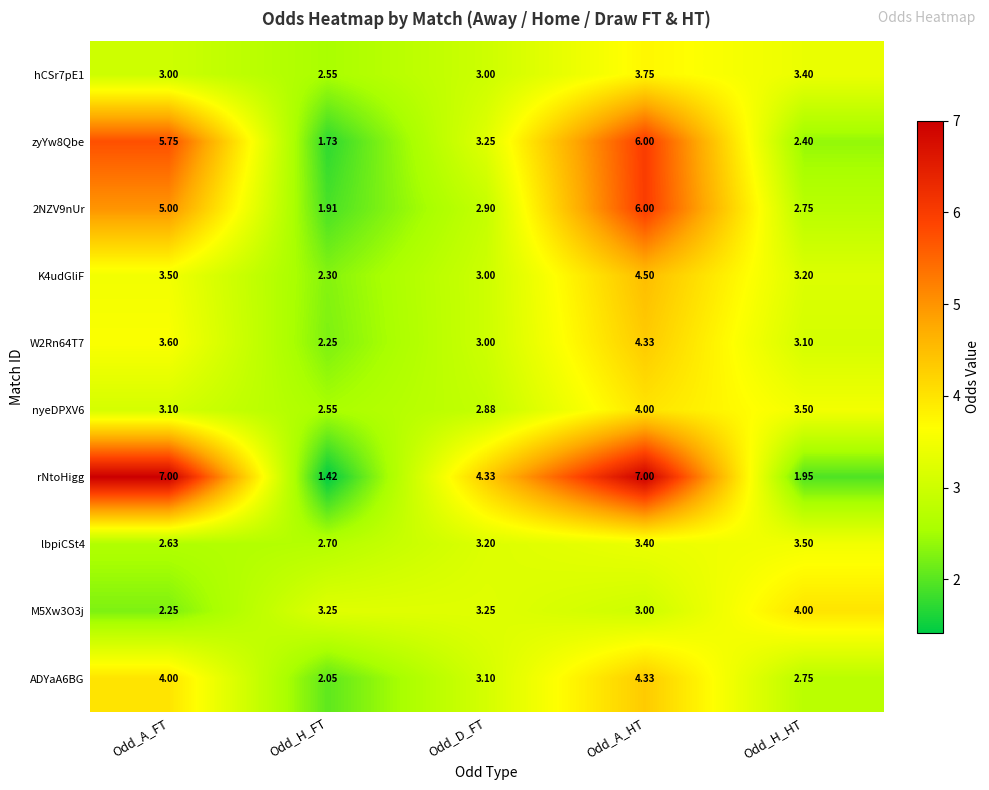

How many data points does each series have?

5